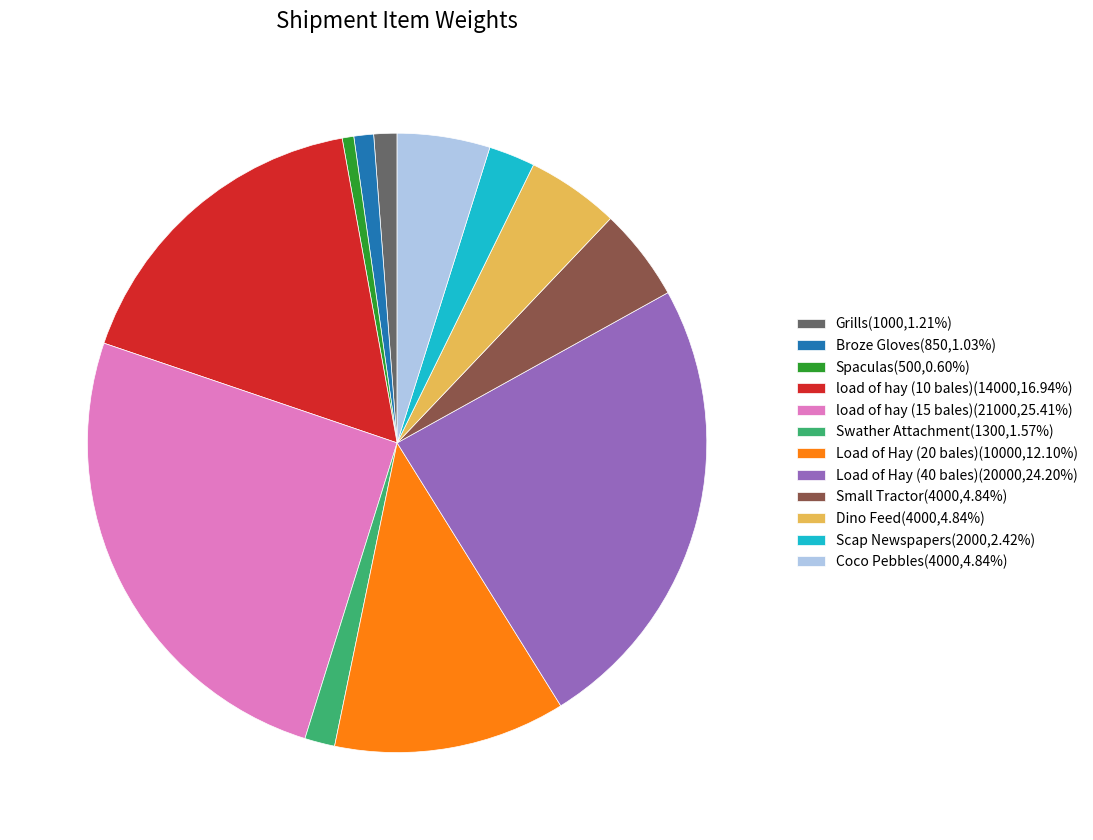

Do Coco Pebbles(4000,4.84%) and Small Tractor(4000,4.84%) together represent more than half of the pie?

No